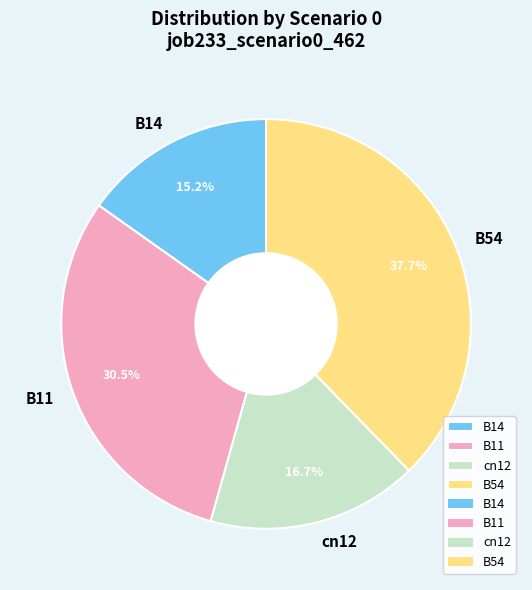

Rank the categories by value from highest to lowest.

B54, B11, cn12, B14